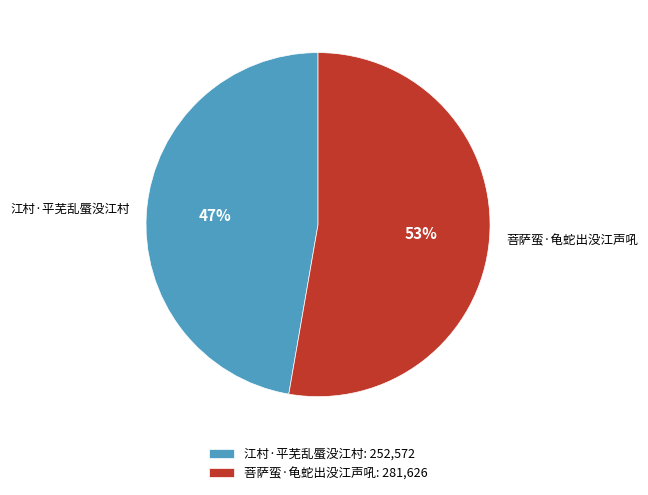

Is there a majority slice in this chart?

Yes